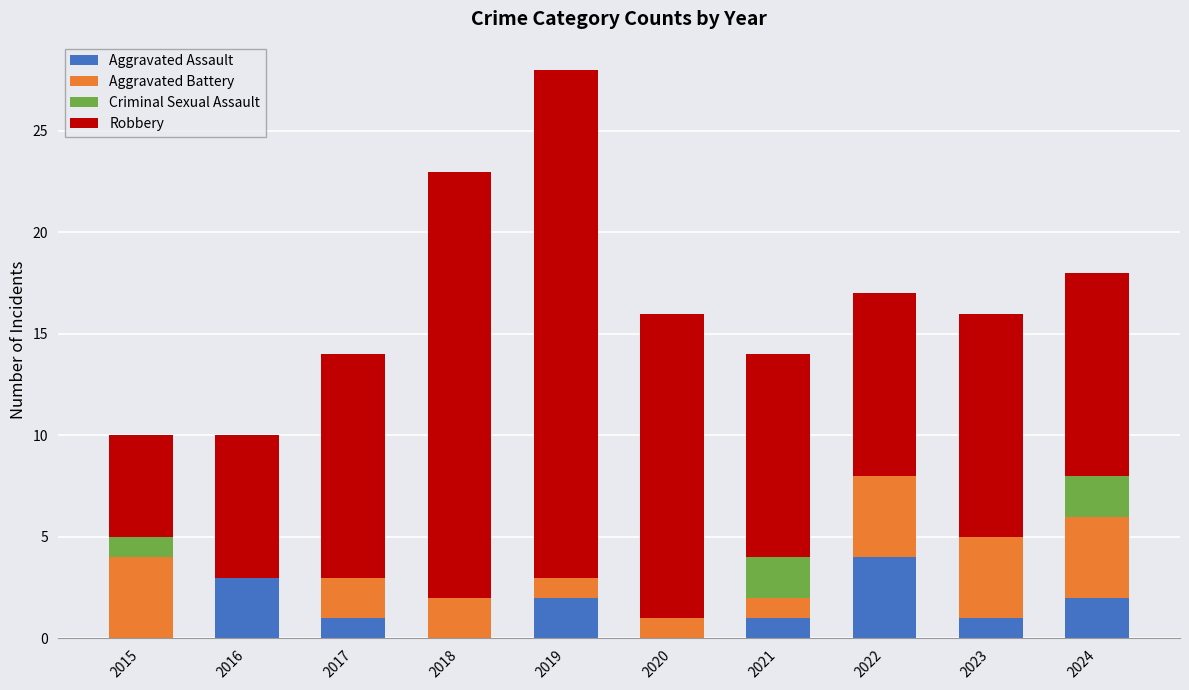

What is the total value across all series at 2019?

28